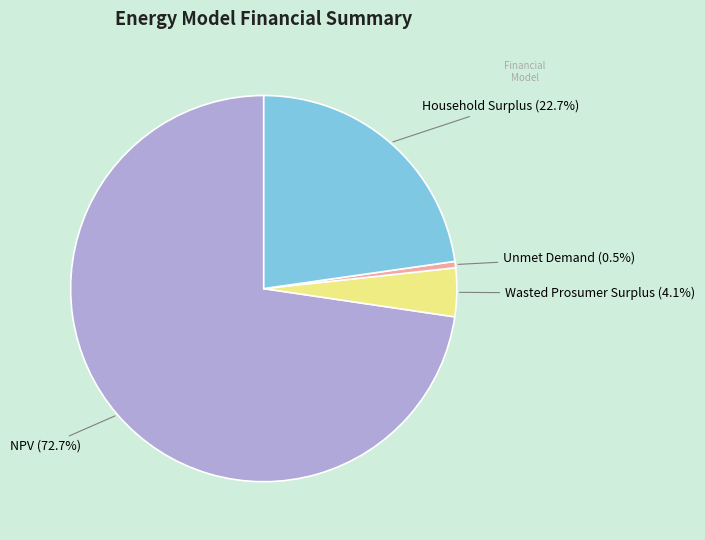

The Unmet Demand slice represents 6% of the pie. True or false?

False